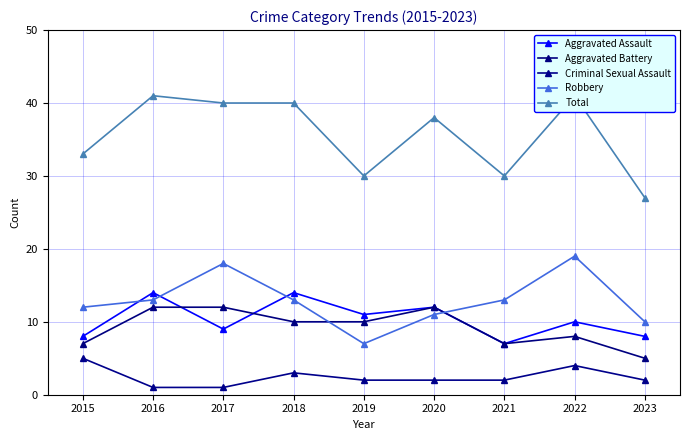

Does the chart have visible grid lines?

Yes